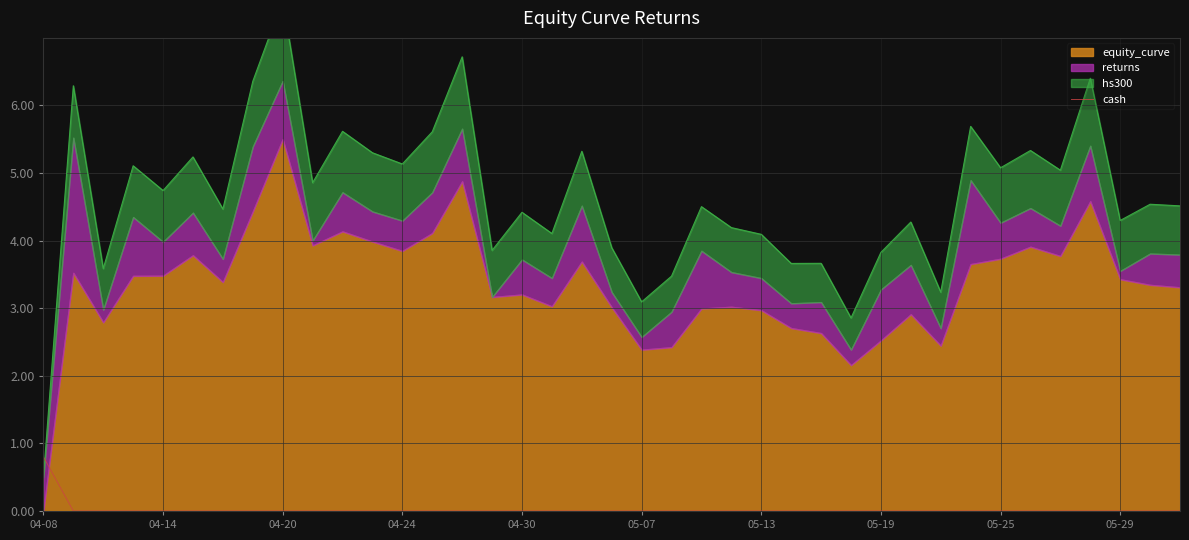

True or false: the data shows 0.3 at 04-20.

False